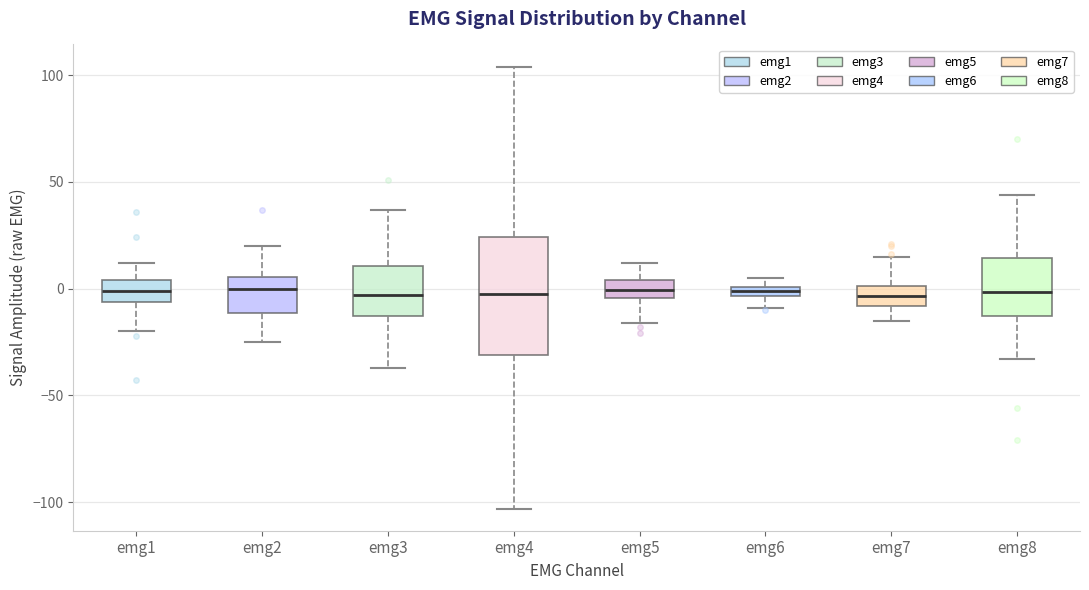

Where does the median line of the box for emg7 sit on the y-axis? The values are not printed on the chart, so give them approximately, as read against the axis.

-5